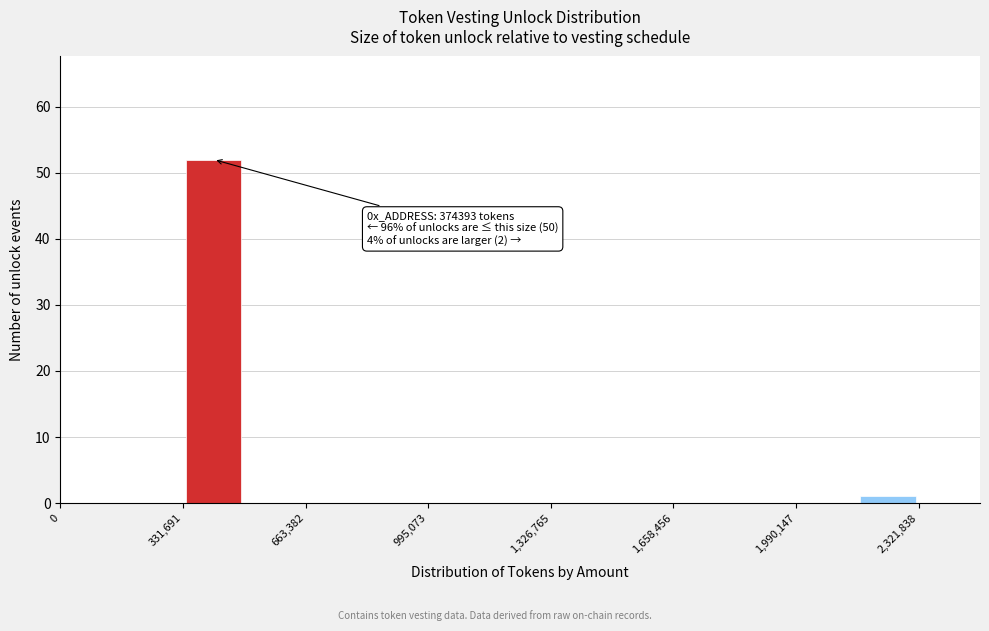

Around what value on the x-axis is the tallest bar? Give the approximate position of its centre, as read against the axis.

400000